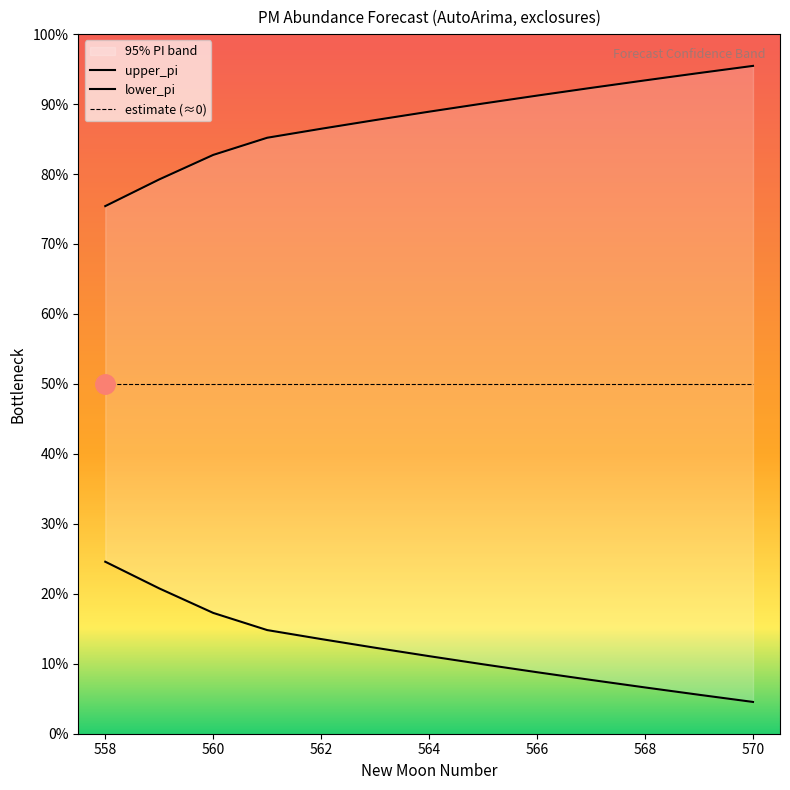

The upper_pi series shows 1.0 at 564. True or false?

False